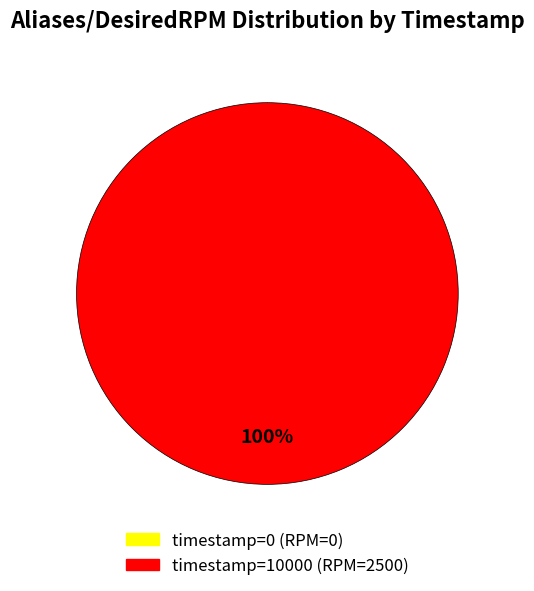

How many slices are in this pie chart?

2